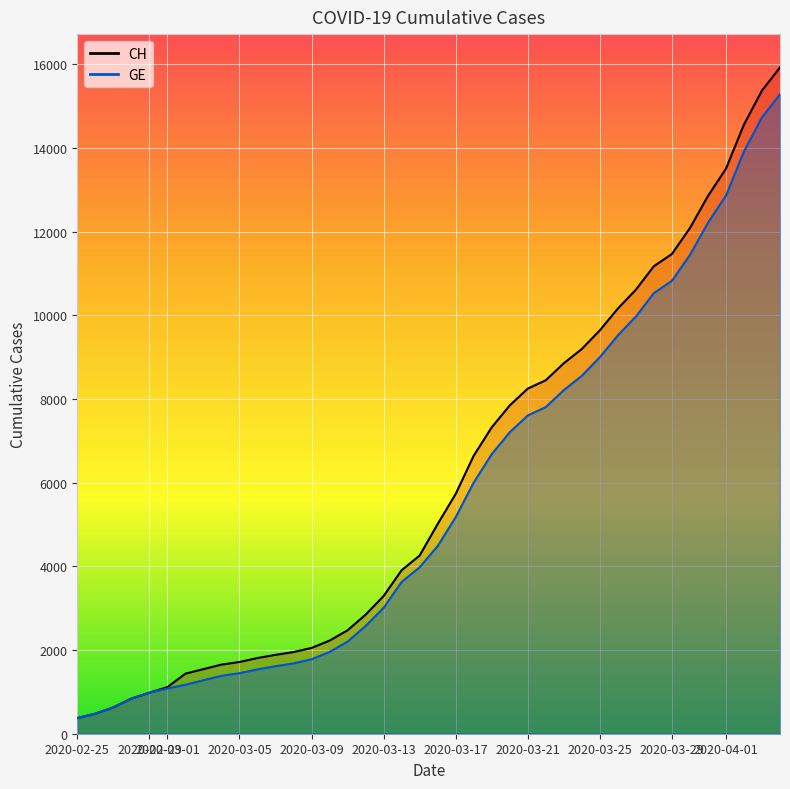

True or false: GE has more than 1 points higher than both neighbors.

False